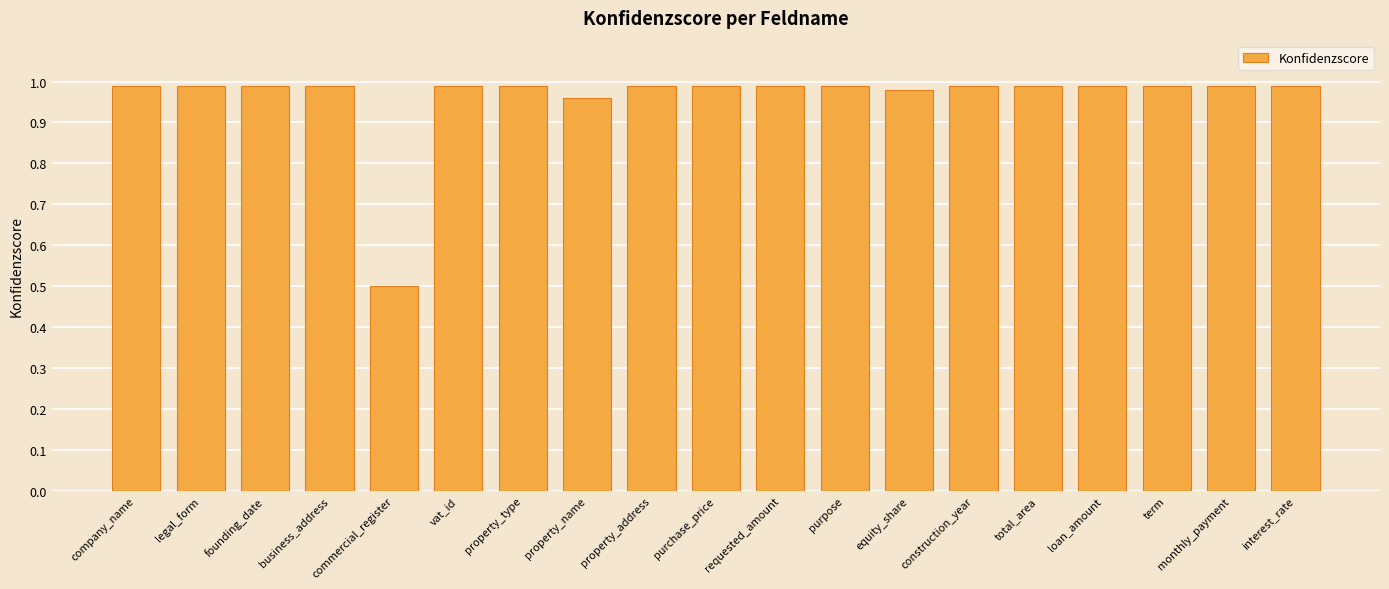

What is the change in value from commercial_register to term?

+0.5